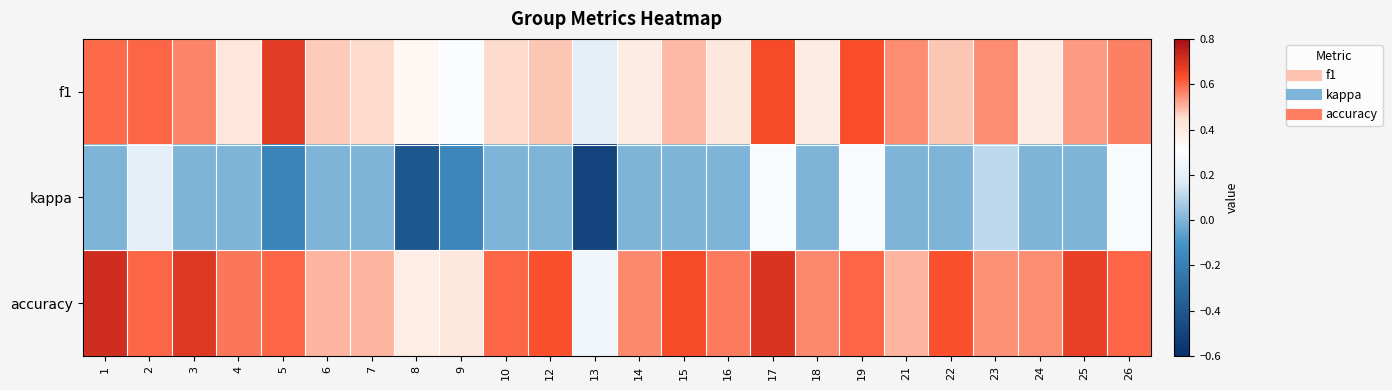

Which series has the largest total across all categories?

accuracy